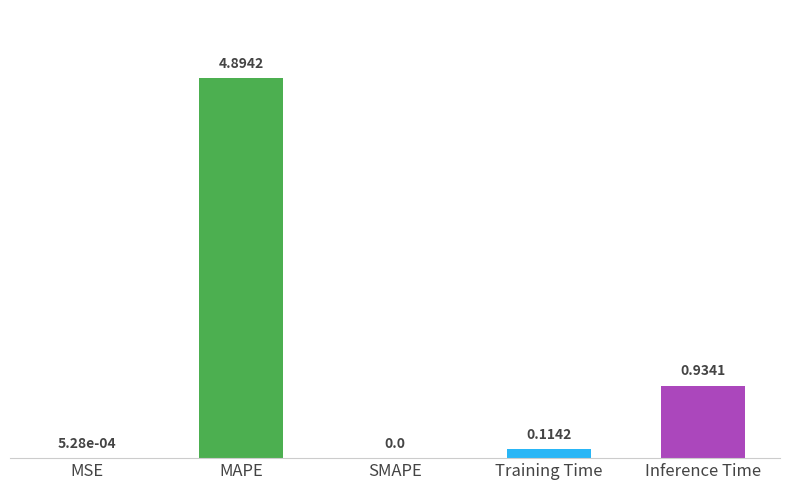

At which label is the value closest to 2?

Inference Time